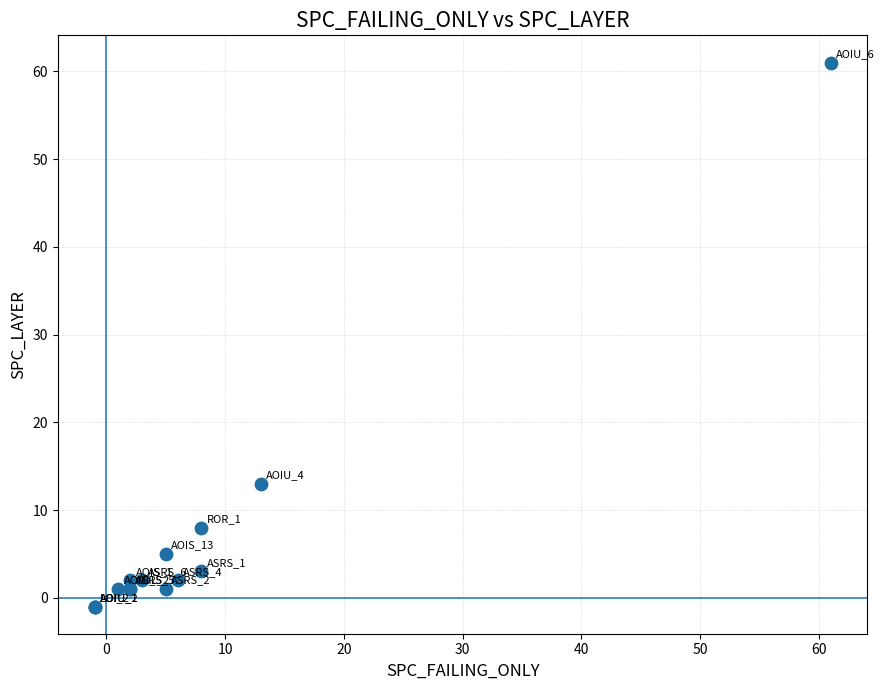

What Y value in the scatter plot is closest to 30?

13